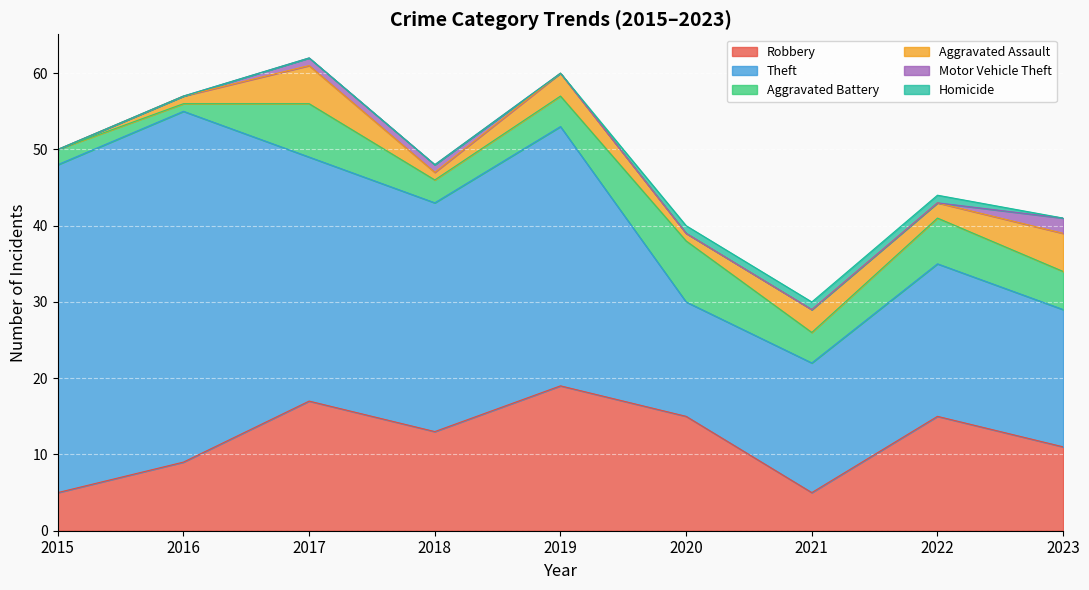

Reading left to right, what are all the values shown in this chart?

Robbery: 5	9	17	13	19	15	5	15	11
Theft: 43	46	32	30	34	15	17	20	18
Aggravated Battery: 2	1	7	3	4	8	4	6	5
Aggravated Assault: 0	1	5	1	3	1	3	2	5
Motor Vehicle Theft: 0	0	1	1	0	0	0	0	2
Homicide: 0	0	0	0	0	1	1	1	0